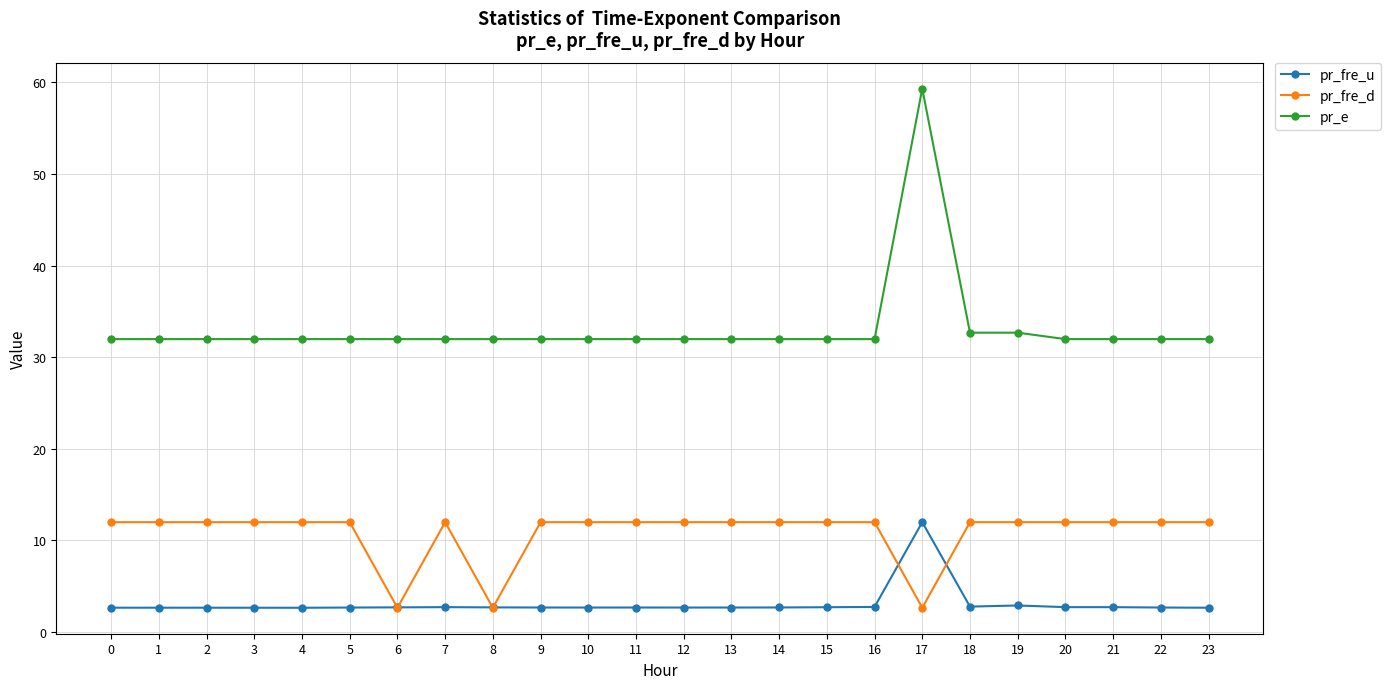

The value of pr_fre_u at 8 is 2.7. True or false?

True